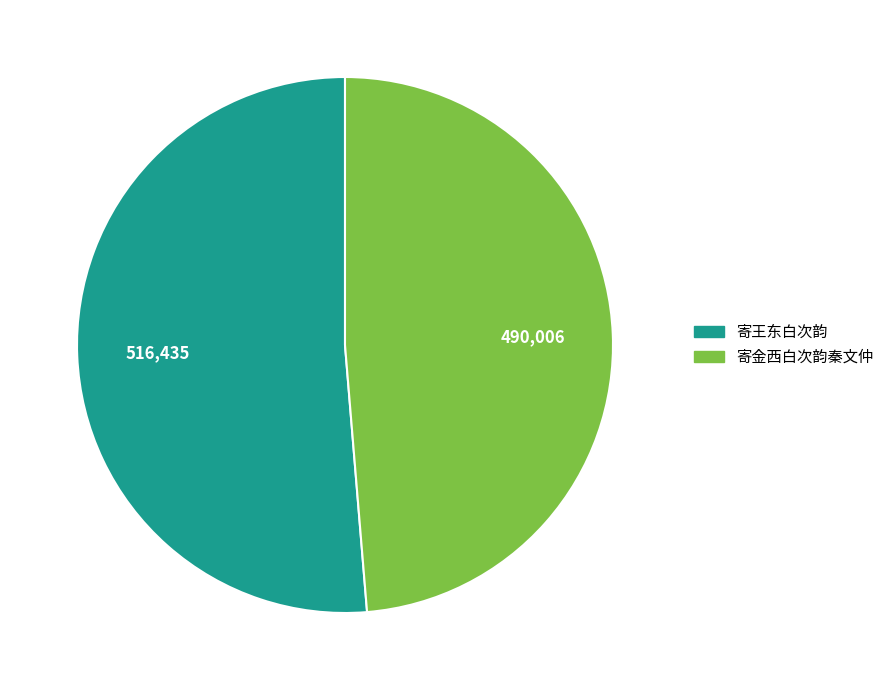

Count the number of slices in the pie.

2